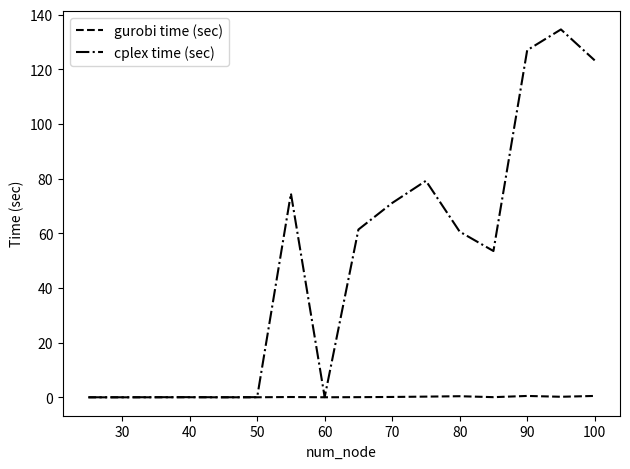

How many lines are shown in the chart?

2